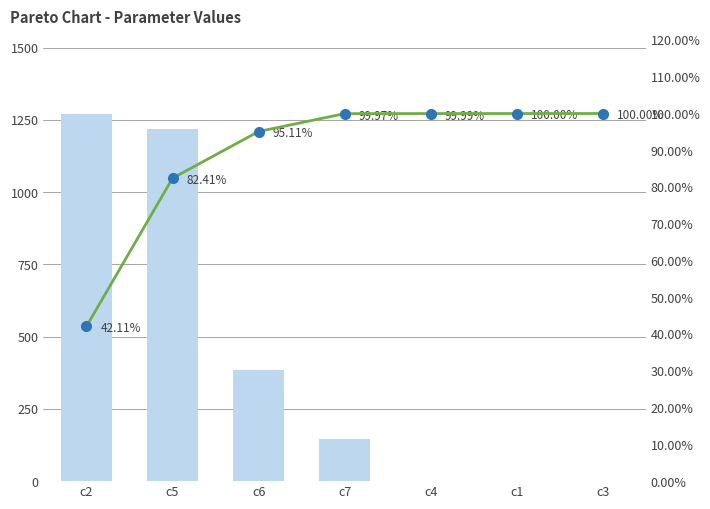

What is the label of the 1st bar from the left?

c2